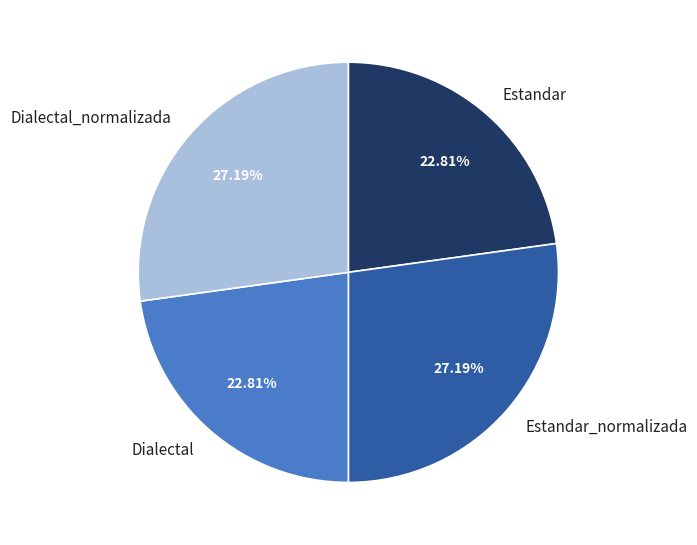

Is the sum of Estandar_normalizada and Dialectal_normalizada greater than half?

Yes